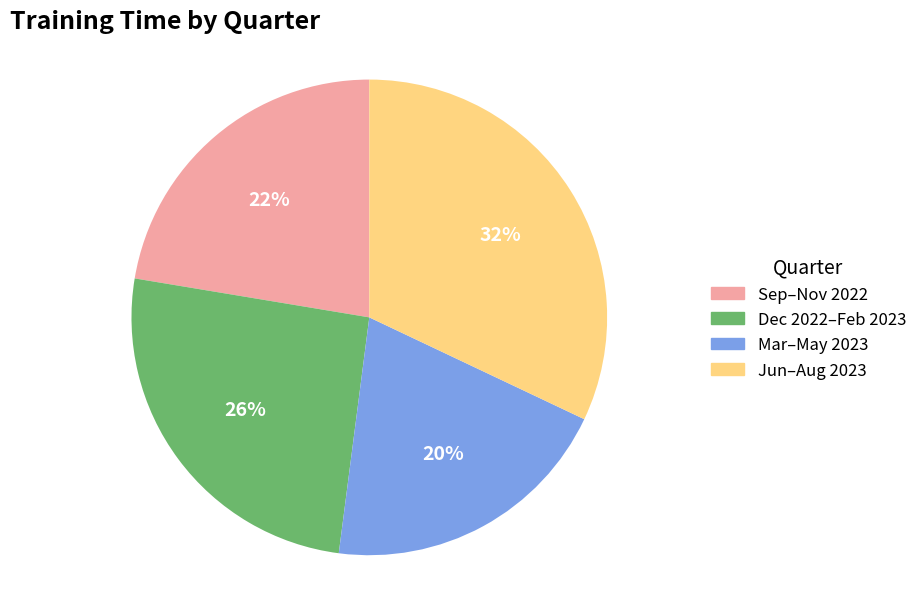

Rank the categories by value from highest to lowest.

Jun–Aug 2023, Dec 2022–Feb 2023, Sep–Nov 2022, Mar–May 2023